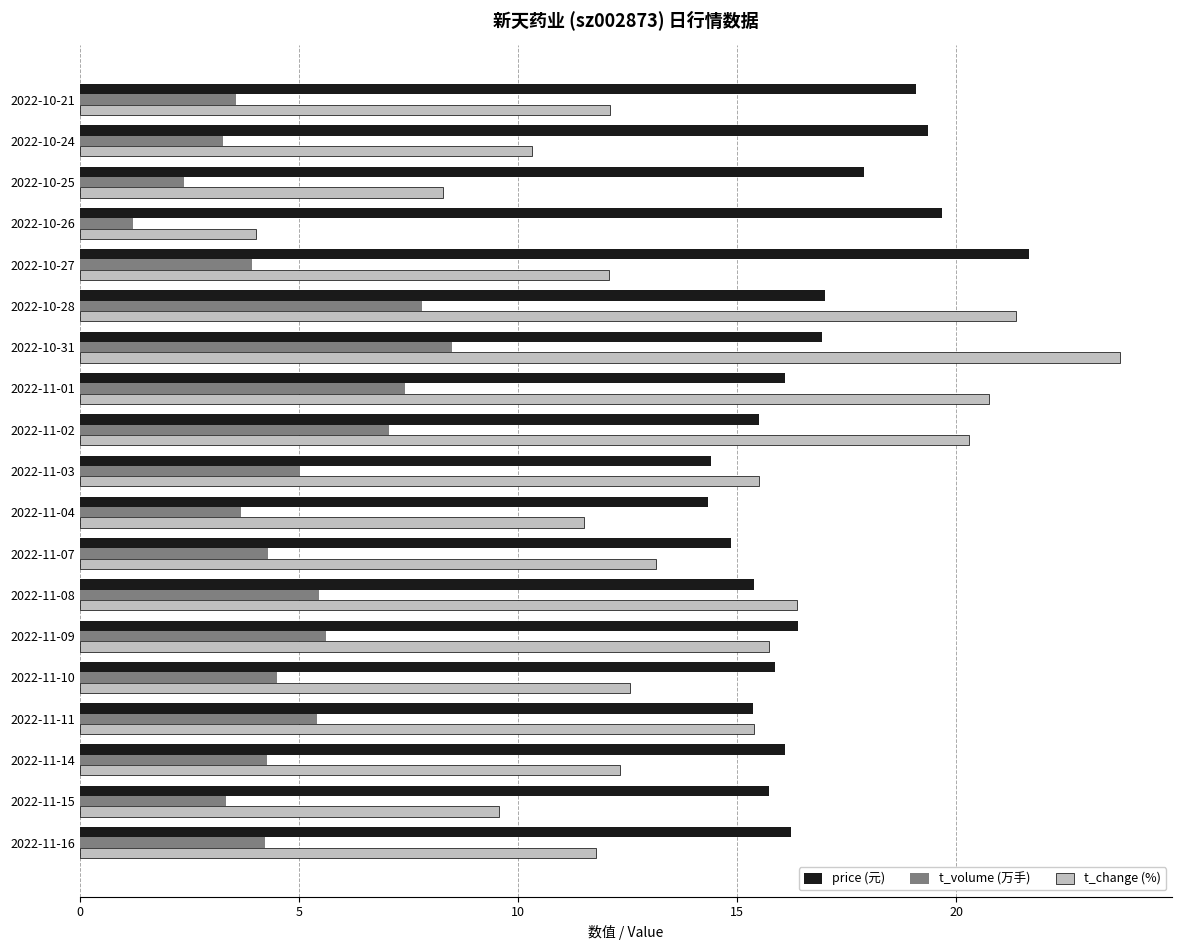

List the series in order of their peak value, lowest first.

t_volume (万手), price (元), t_change (%)